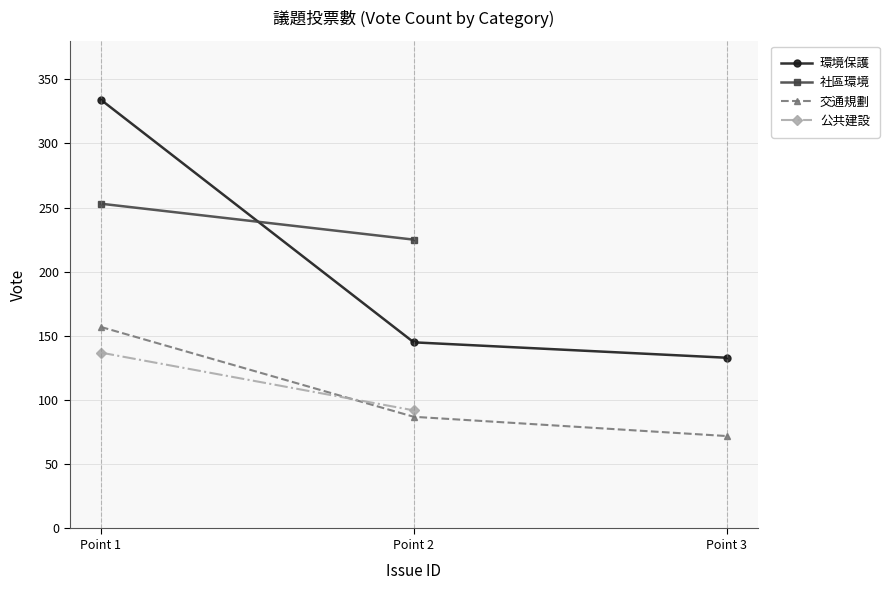

Is the value of 交通規劃 at Point 1 greater than the value of 環境保護 at Point 2?

Yes